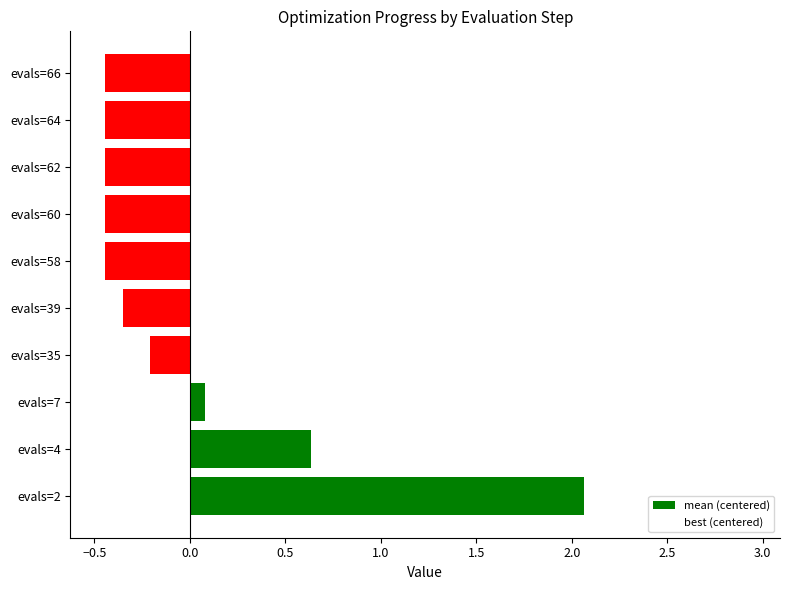

What is the change in value from evals=4 to evals=62?

-1.1